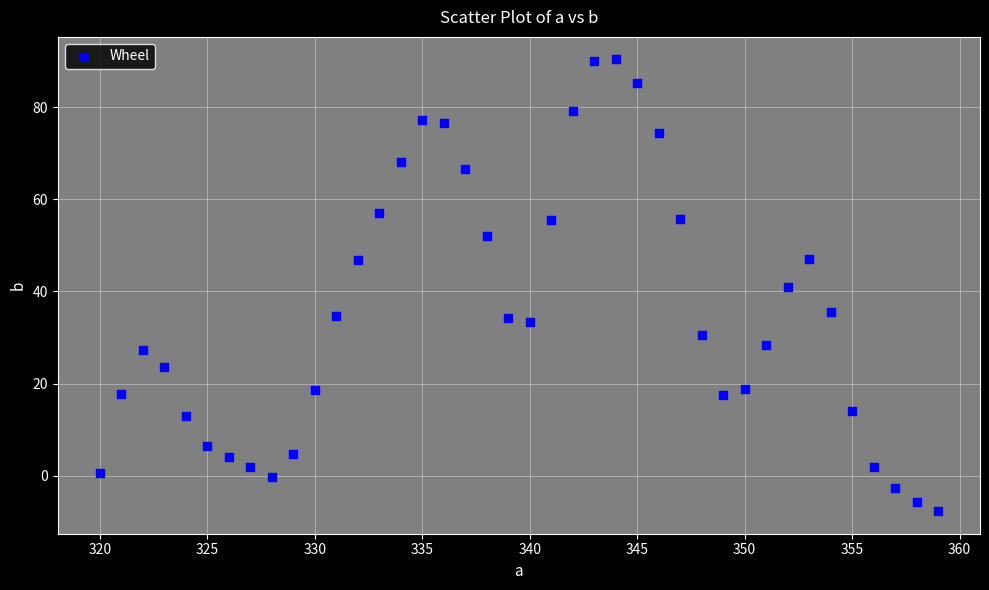

What is the range of X values (max minus min)?

39.0